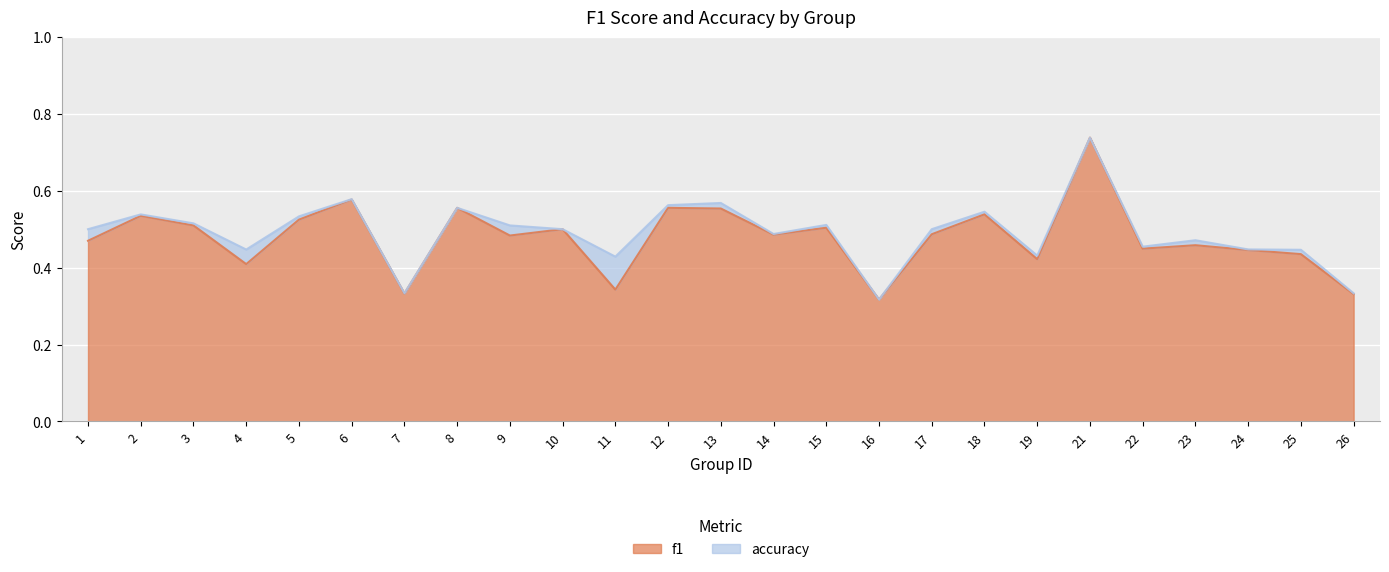

At which category does accuracy reach its first local peak?

2